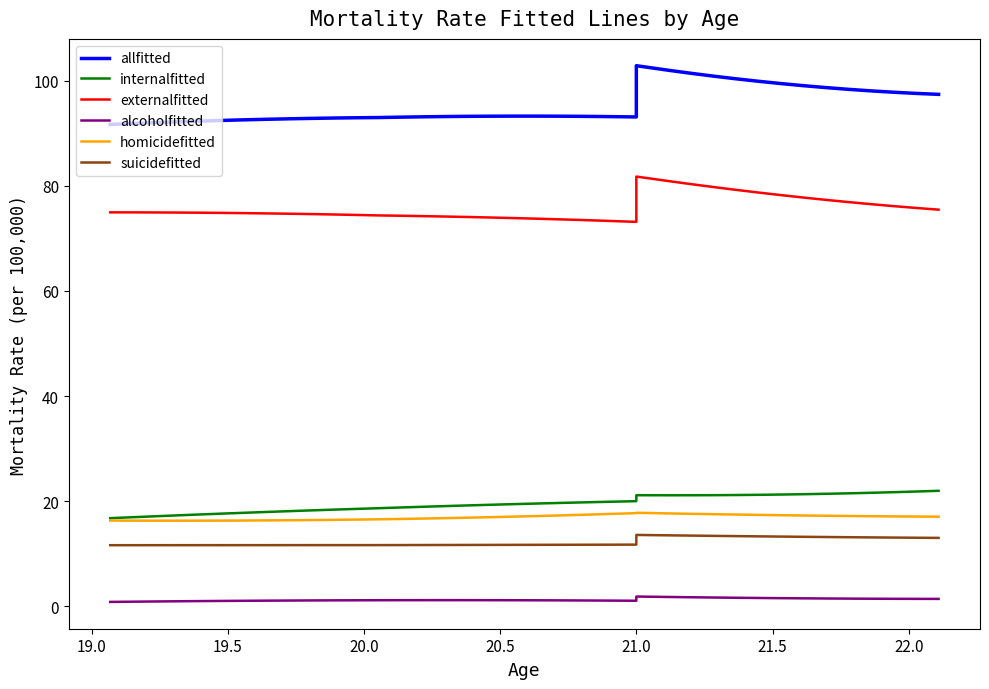

Which series has the widest spread of values?

allfitted